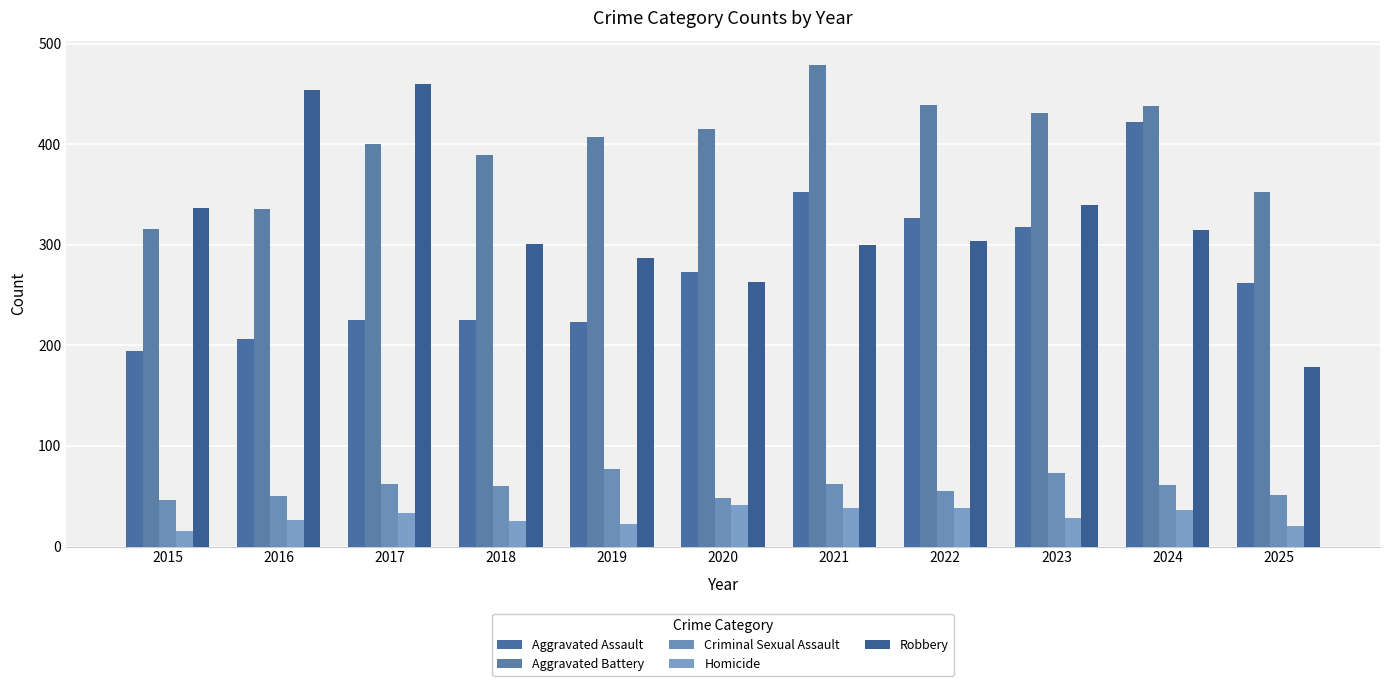

Rank the series by their maximum value, from highest to lowest.

Aggravated Battery, Robbery, Aggravated Assault, Criminal Sexual Assault, Homicide